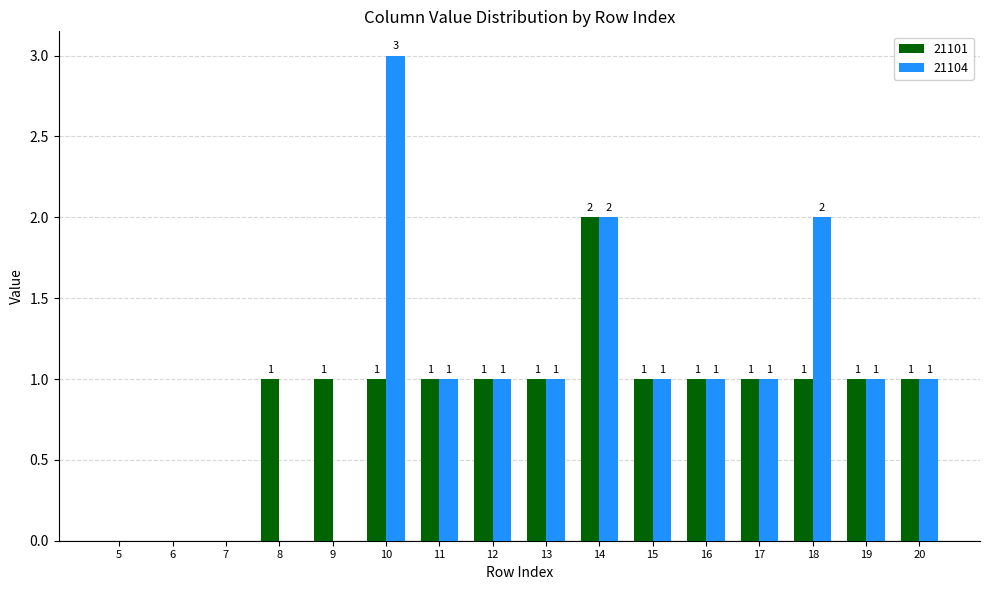

What is the maximum value for 21104?

3